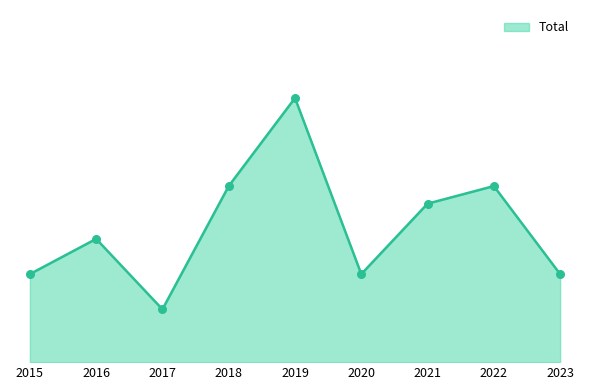

Which has a higher value, 2015 or 2020?

2015